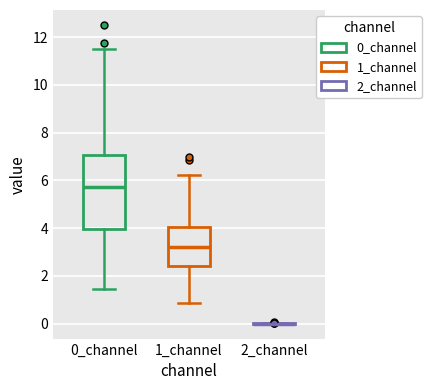

Which box is the tallest, from its lower edge to its upper edge?

0_channel